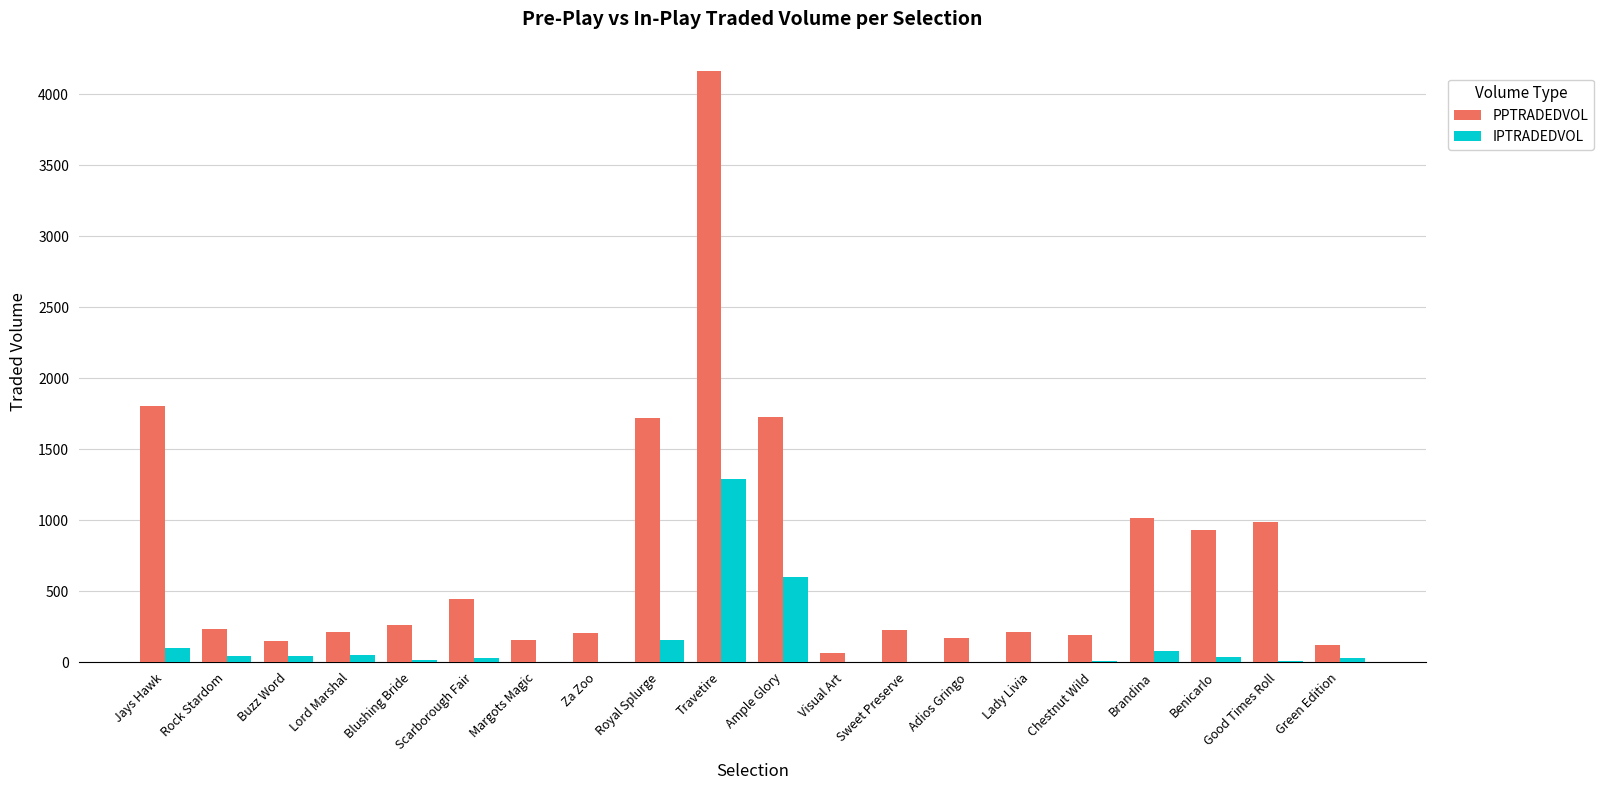

At which label does PPTRADEDVOL reach its peak?

Travetire